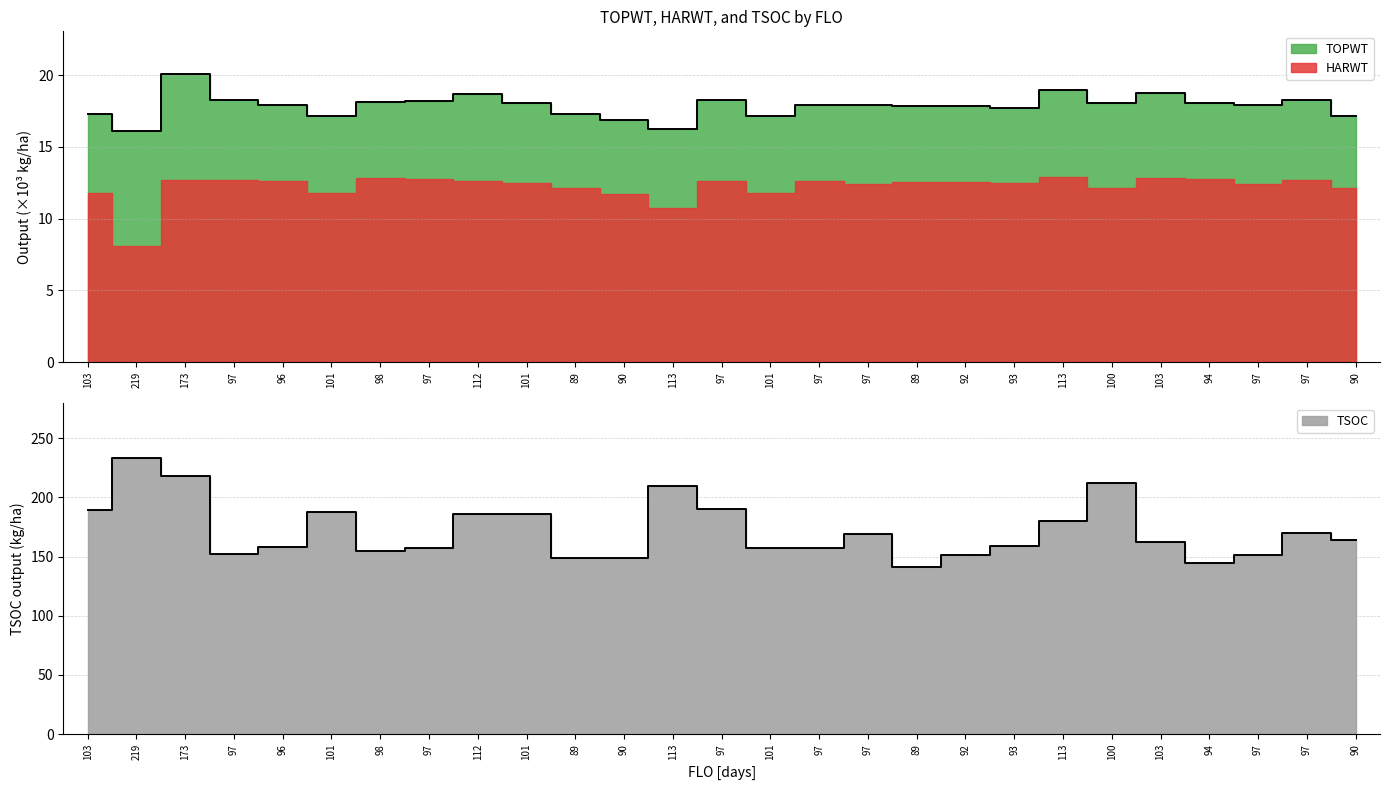

Which has a higher value, 92 or 90?

92